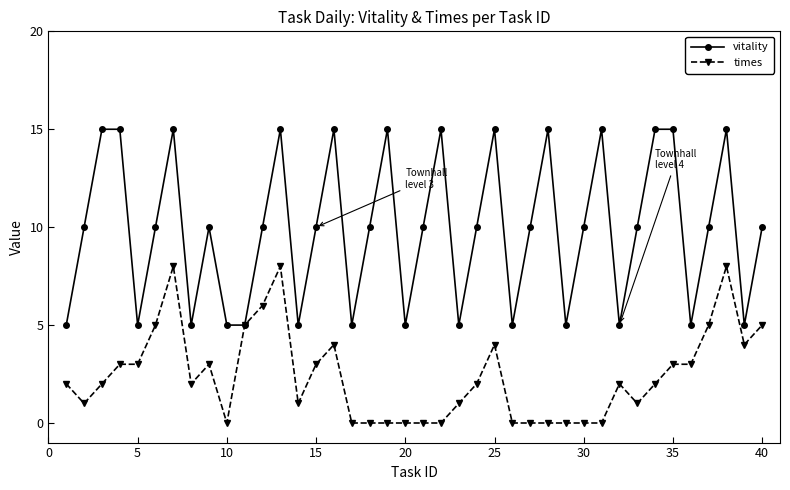

Rank the series by their average value, from highest to lowest.

vitality, times